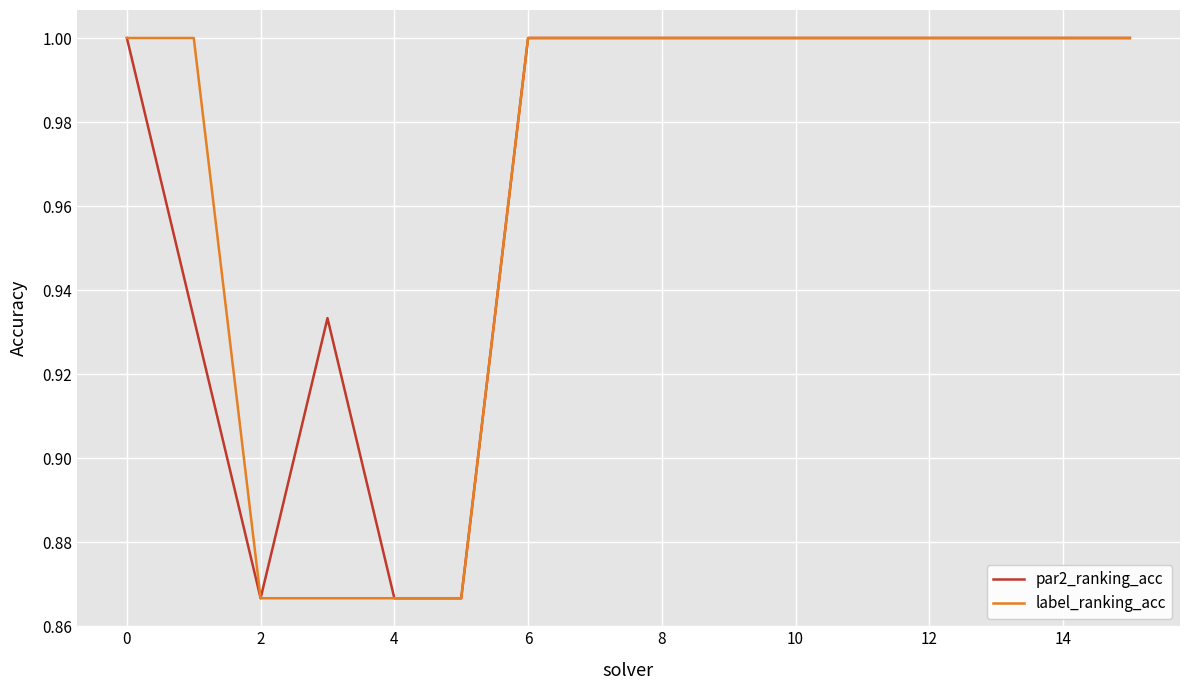

What is the maximum value for par2_ranking_acc?

1.0